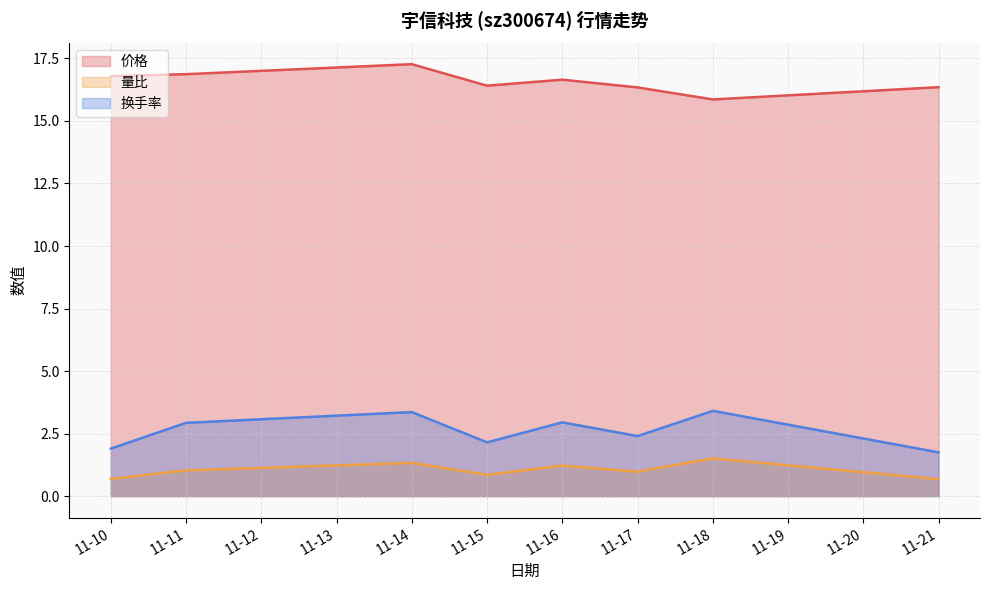

At 11-16, list the series in order from smallest to largest.

量比, 换手率, 价格